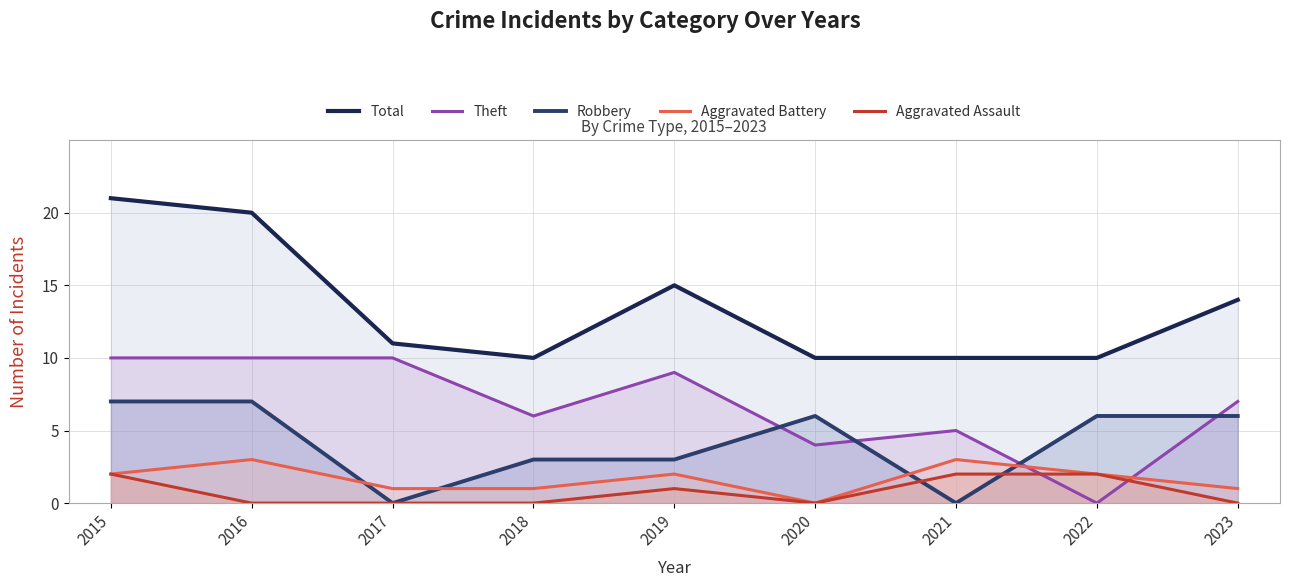

What is the value of the Robbery point at the 2nd from the left?

7